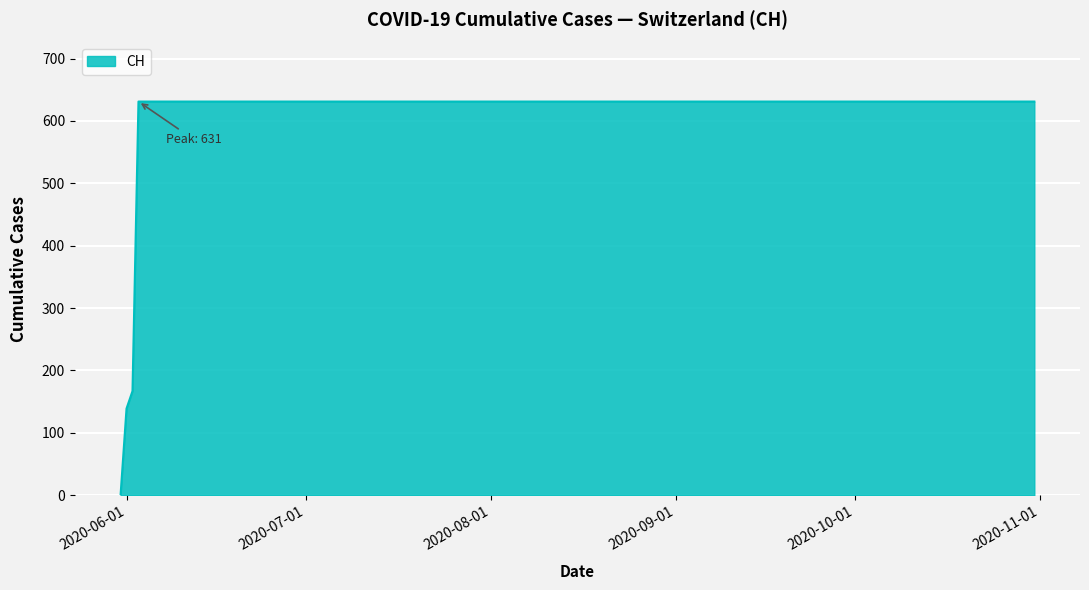

What is the difference between the maximum and minimum values?

631